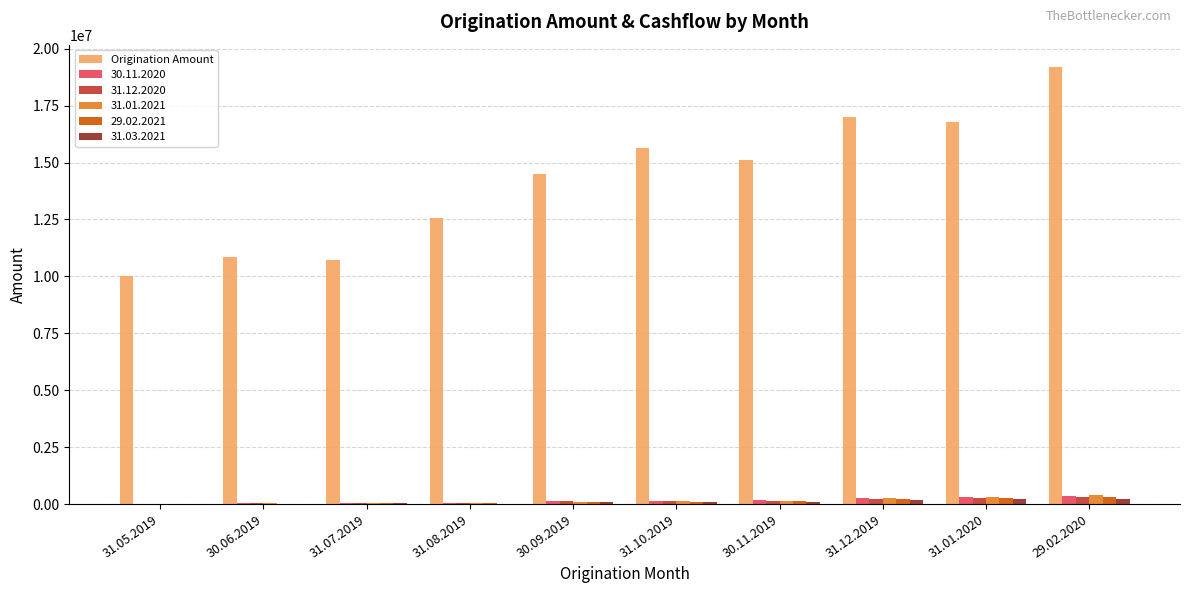

What is the greatest value displayed?

19217205.8